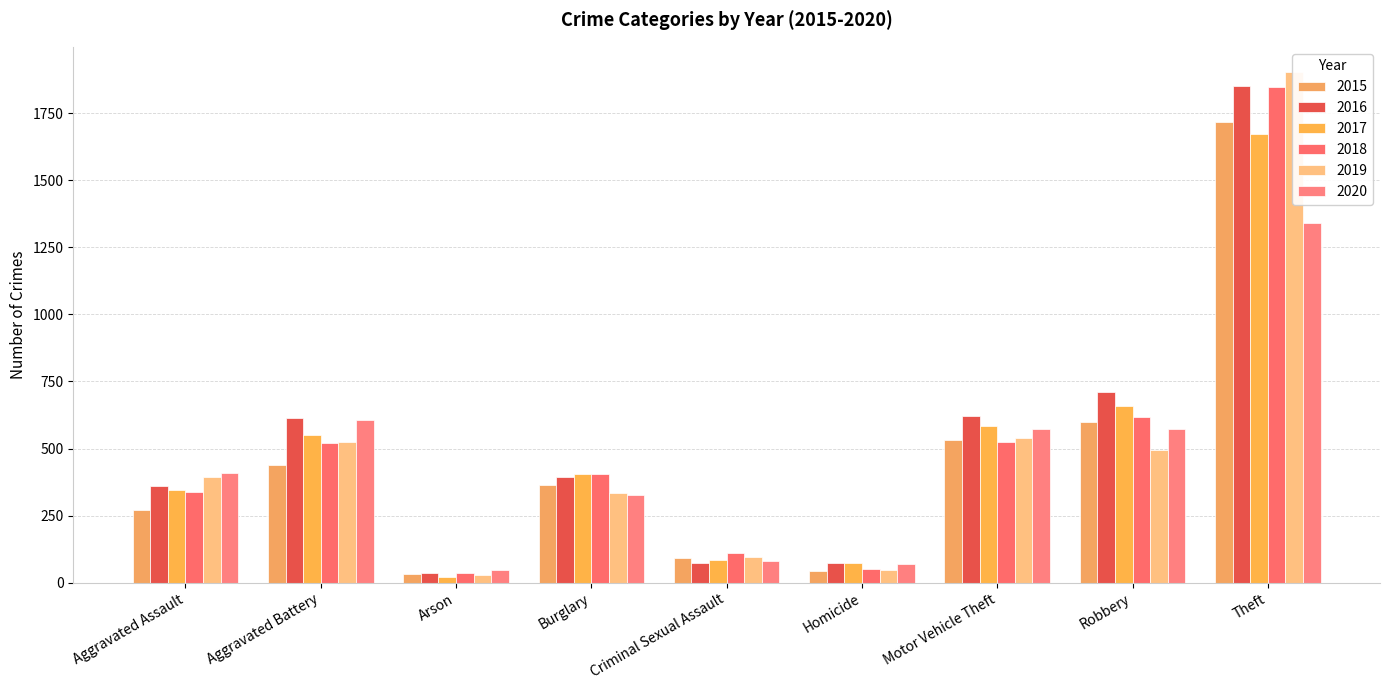

What is the minimum value shown in the chart?

21